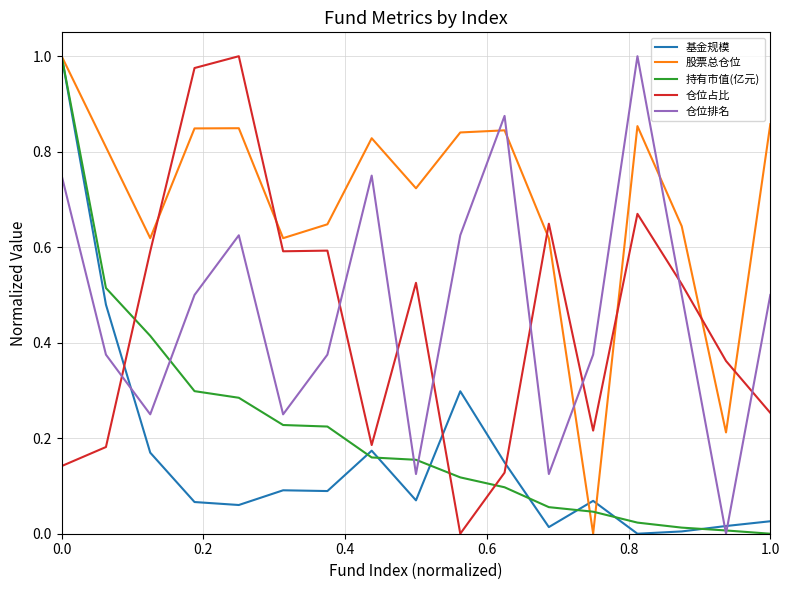

Which series has the largest total across all categories?

股票总仓位